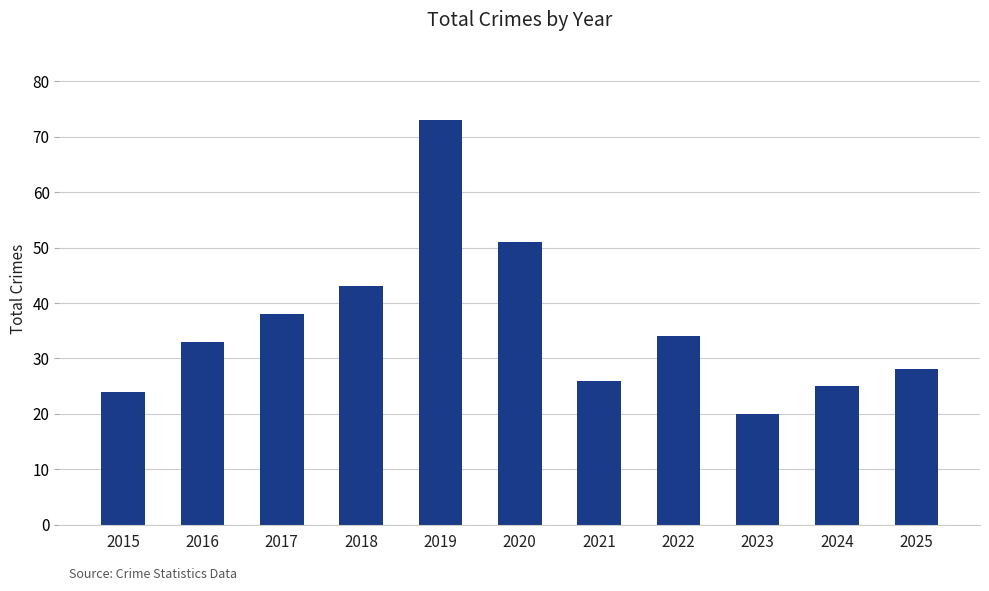

What is the value of the 9th bar from the left?

20